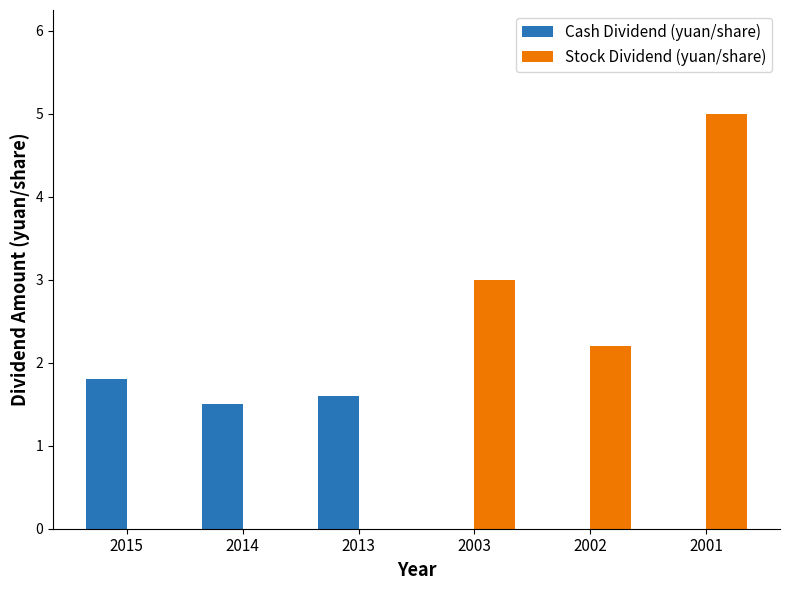

What value does the Cash Dividend (yuan/share) series have at 2014?

1.5